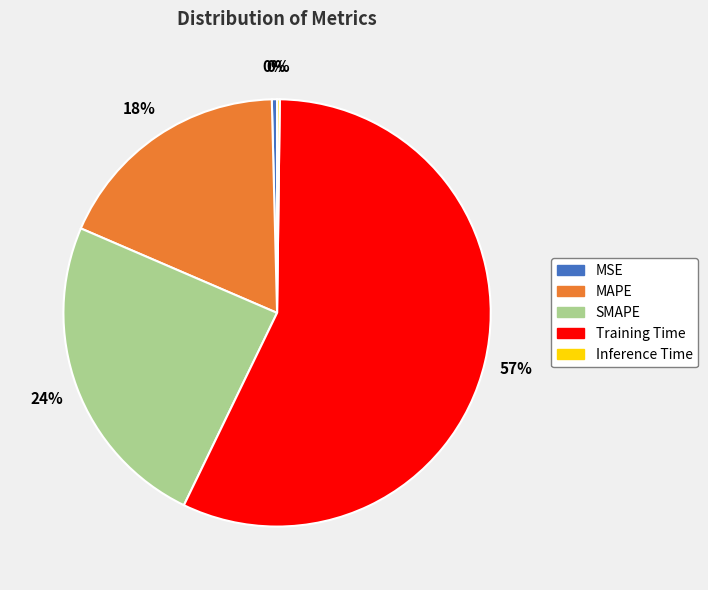

To the nearest percent, what is the average slice percentage?

20%